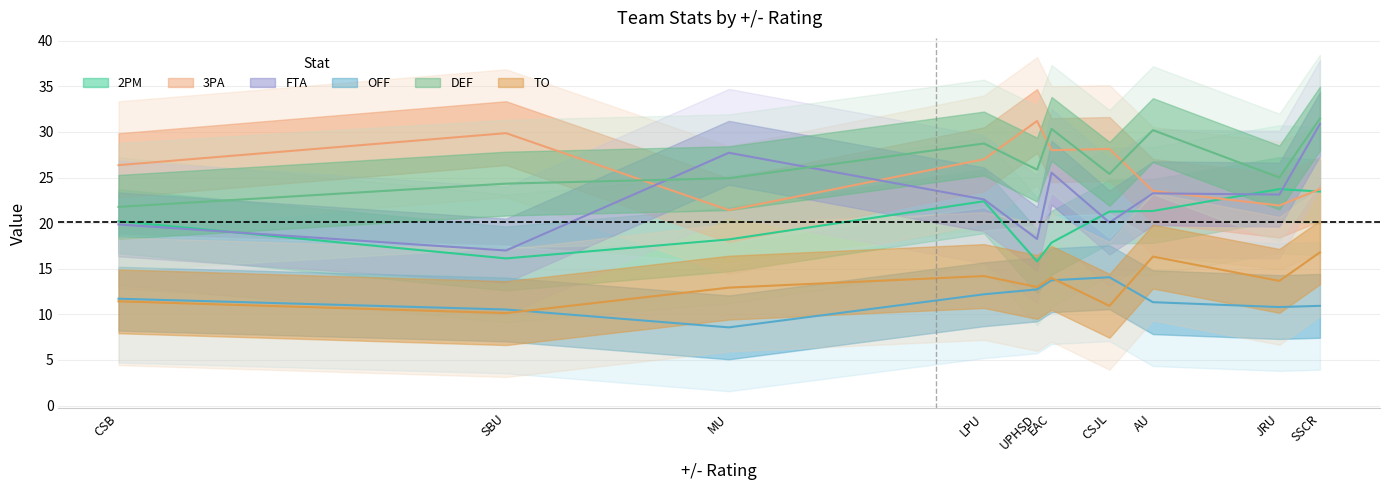

What is the label of the 2nd point from the right?

JRU